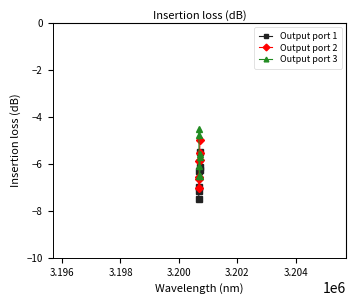

List the series in order of their overall mean, lowest first.

Output port 1, Output port 2, Output port 3